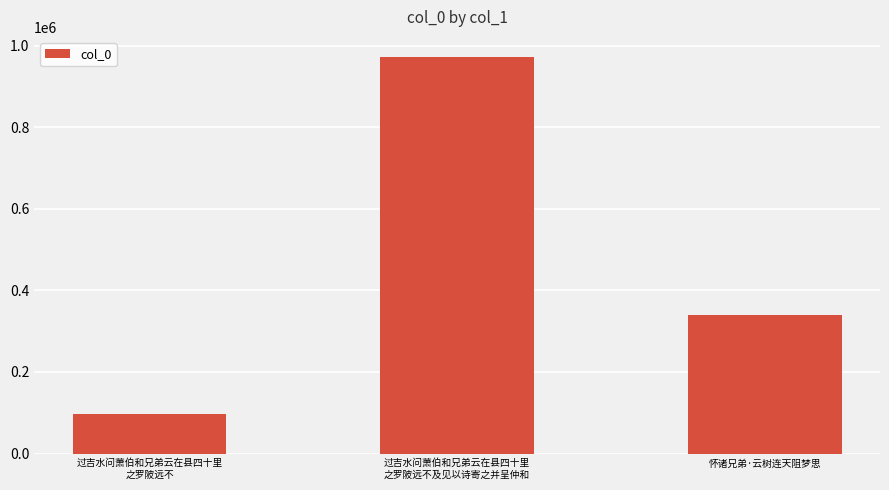

Where does the data first go above 339270?

过吉水问萧伯和兄弟云在县四十里
之罗陂远不及见以诗寄之并呈仲和